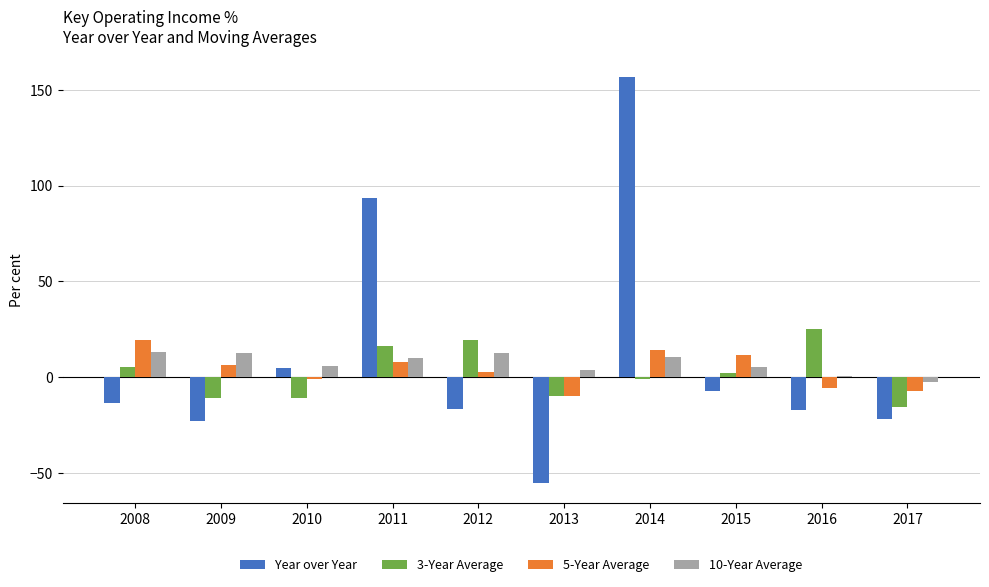

What is the lowest value of the 5-Year Average series?

-10.0